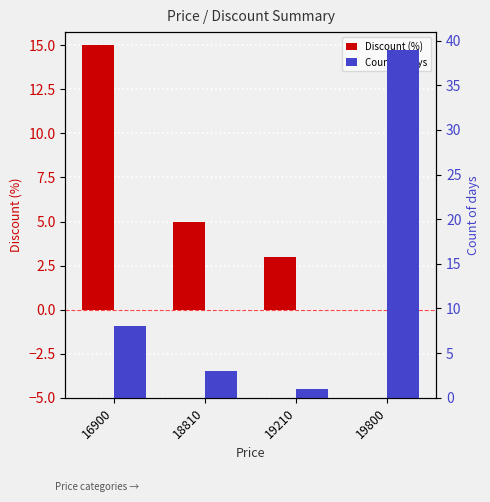

Rank the categories by Count of days value from lowest to highest.

19210, 18810, 16900, 19800